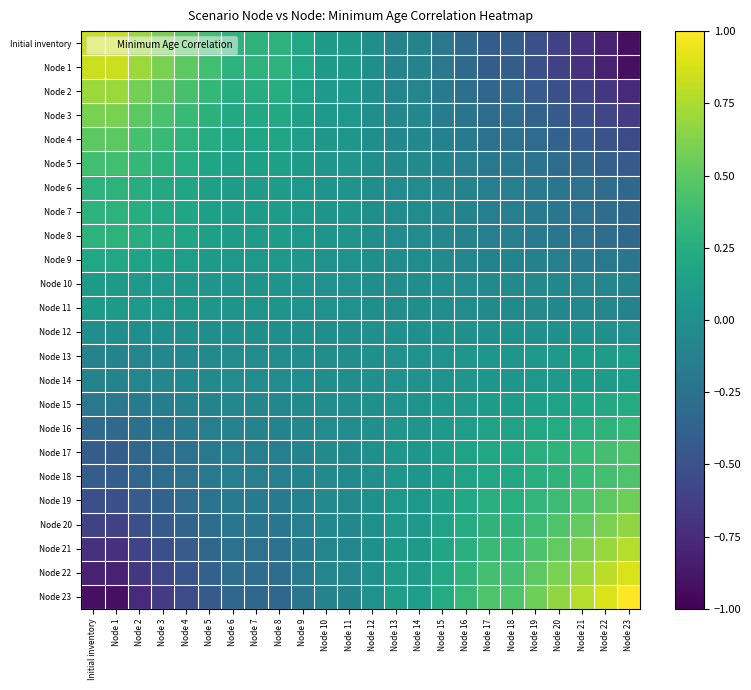

What is the difference between the highest and lowest values at Node 16?

0.6